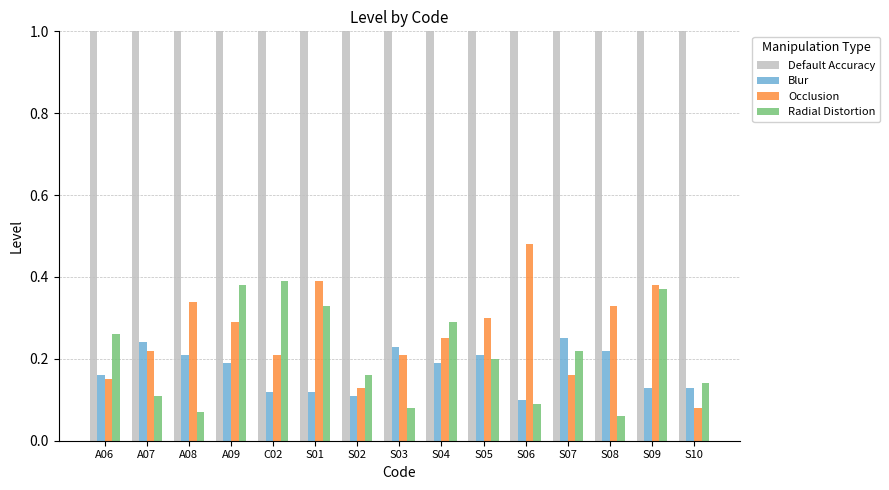

Is the value of Default Accuracy at S07 greater than the value of Occlusion at A09?

Yes